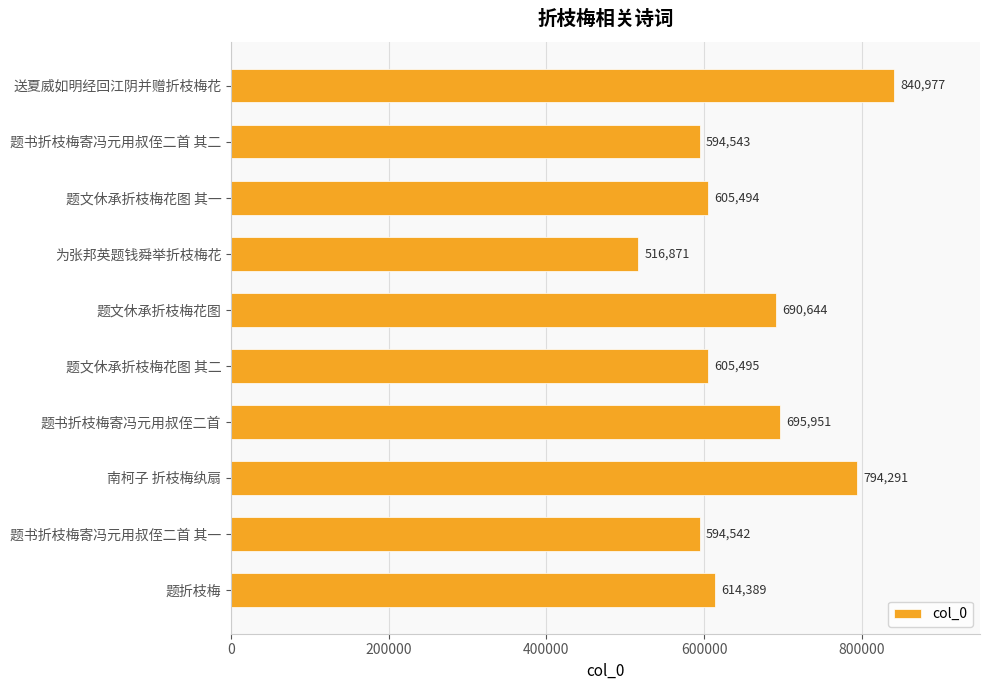

What is the difference between the values at 题书折枝梅寄冯元用叔侄二首 其一 and 题文休承折枝梅花图 其一?

10952